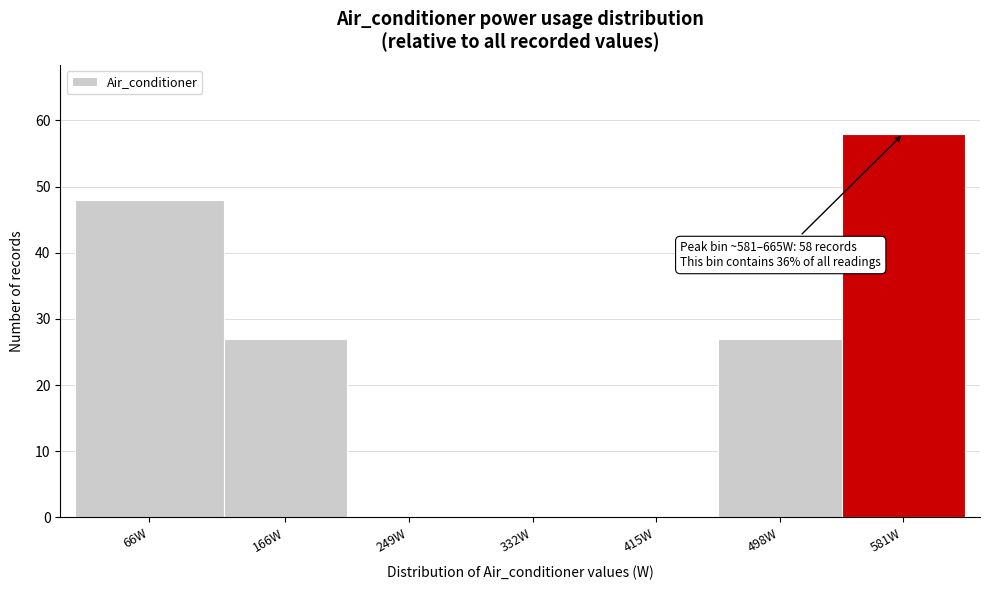

Reading left to right, list all the values displayed in this chart.

66W=48	166W=27	249W=0	332W=0	415W=0	498W=27	581W=58